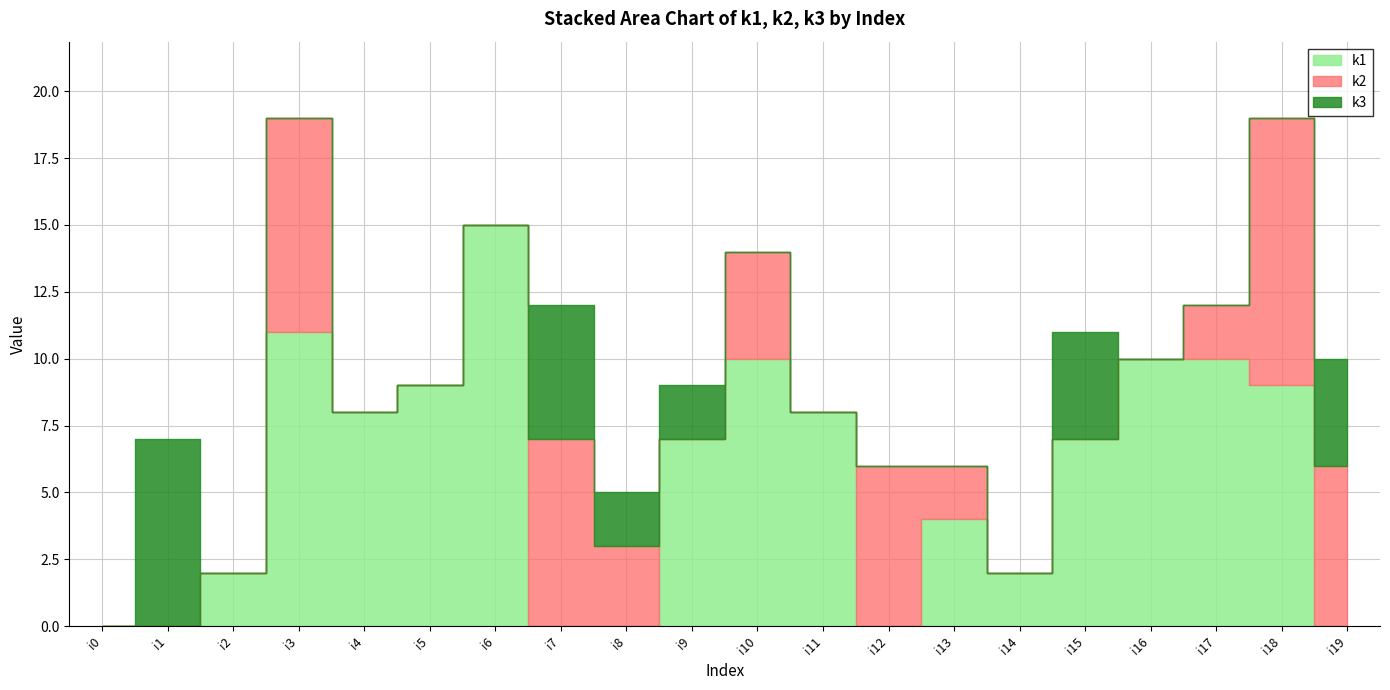

At how many categories does at least one series exceed 8?

7